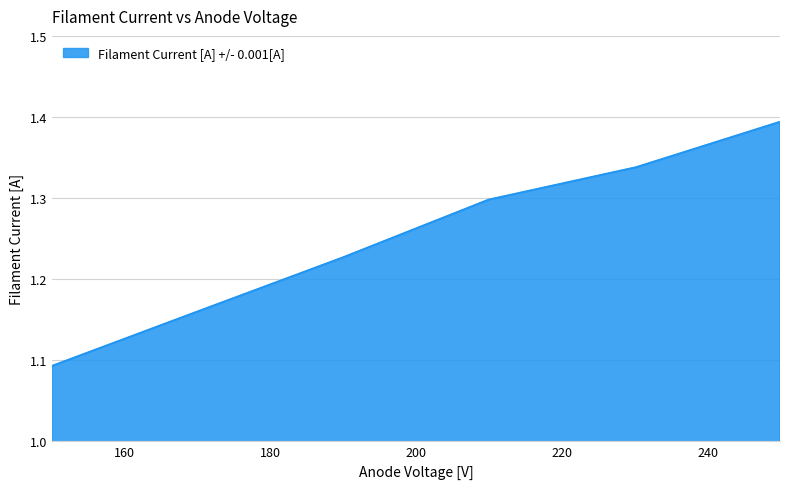

How many values are between 1 and 2?

6